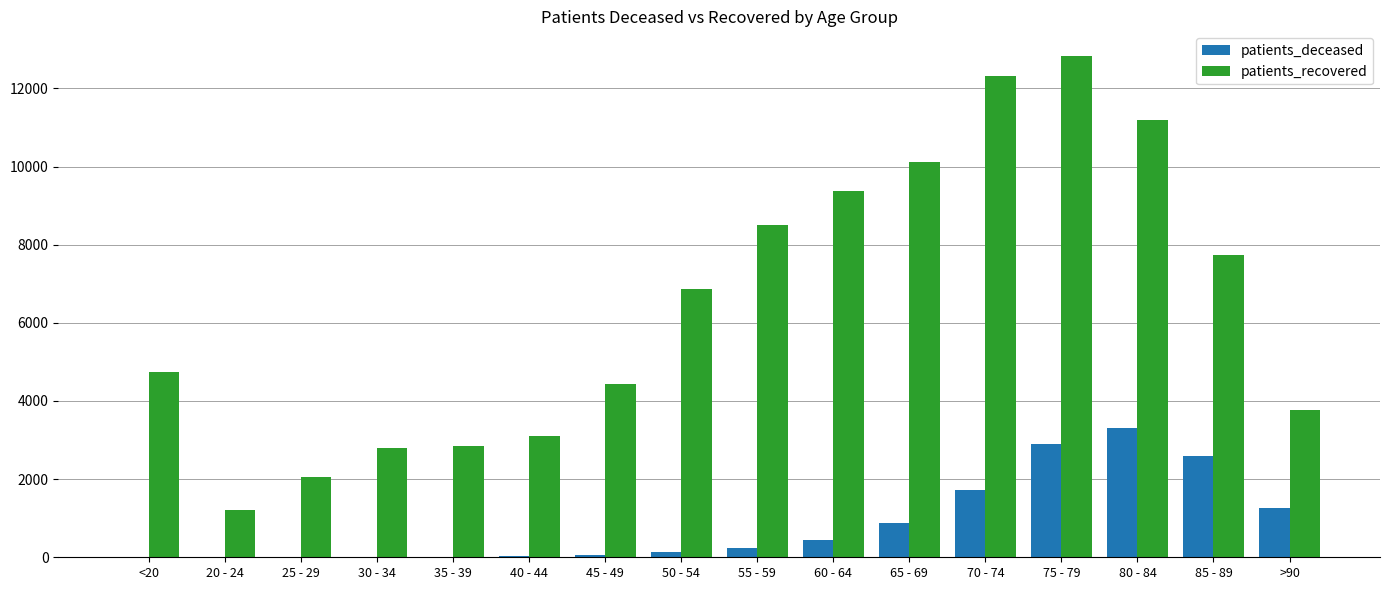

What is the highest value of the patients_recovered series?

12819